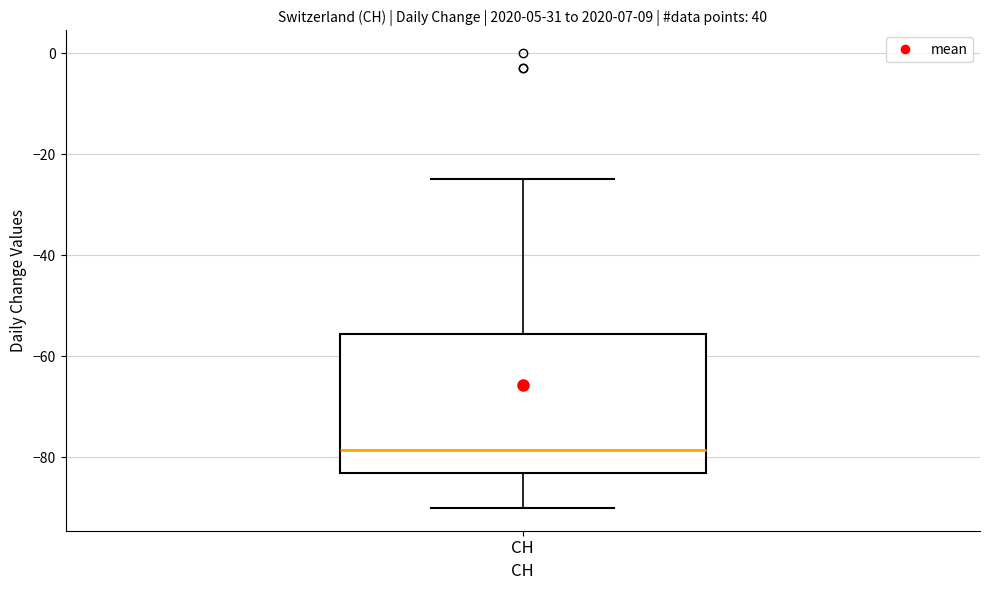

Read this box plot against the y-axis: the position of the median line, the range covered by the box, and the ends of both whiskers. The values are not printed on the chart, so give them approximately, as read against the axis.

median -78, box -82 to -56, whiskers -90 to -24